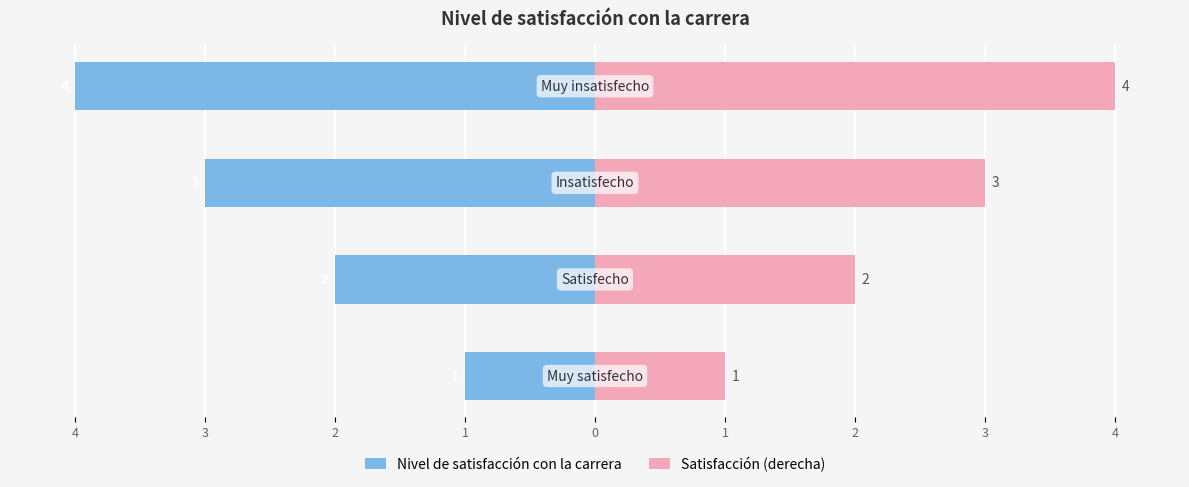

How many Satisfacción (derecha) values are between 2 and 4?

3